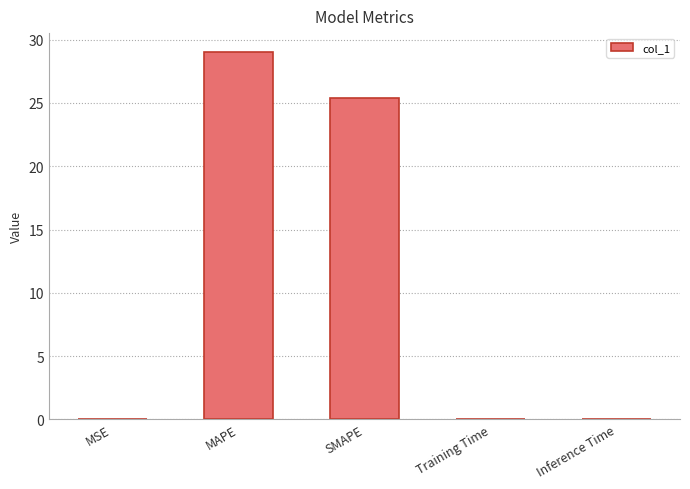

How many distinct data groups are displayed?

1